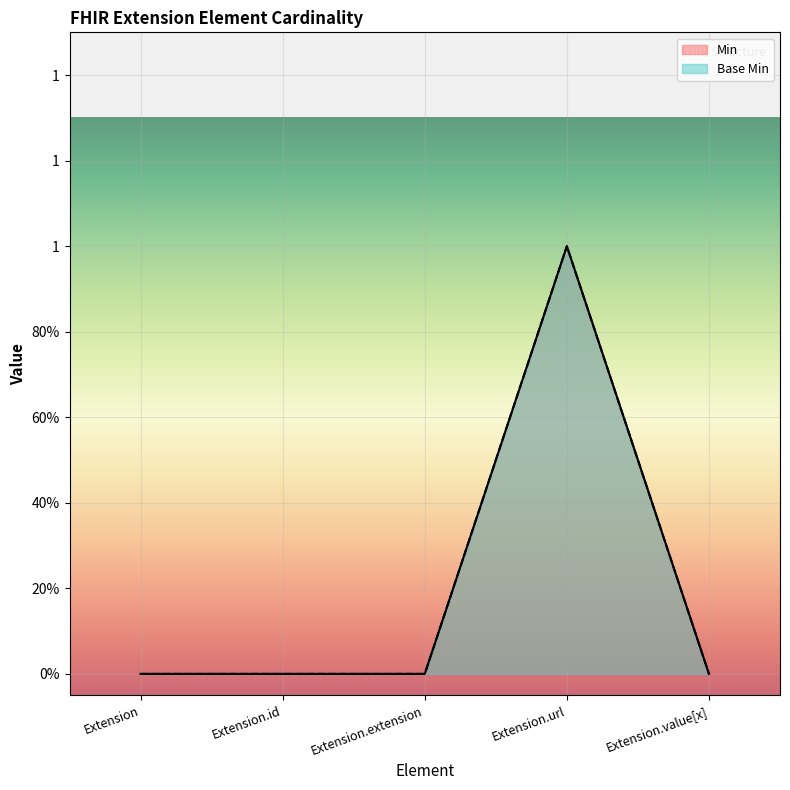

Is the value of Base Min at Extension.url greater than the value of Min at Extension.id?

Yes